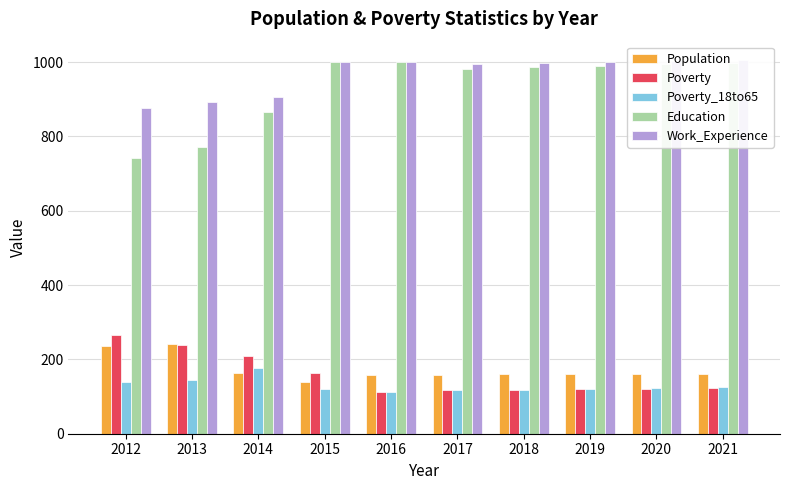

Are the bars grouped side by side (vs. stacked)?

Yes